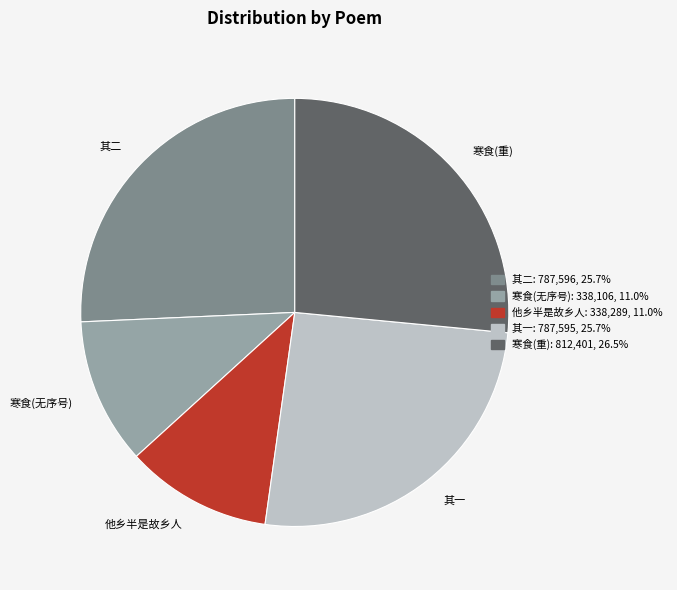

What is the largest slice in the pie chart?

寒食(重)